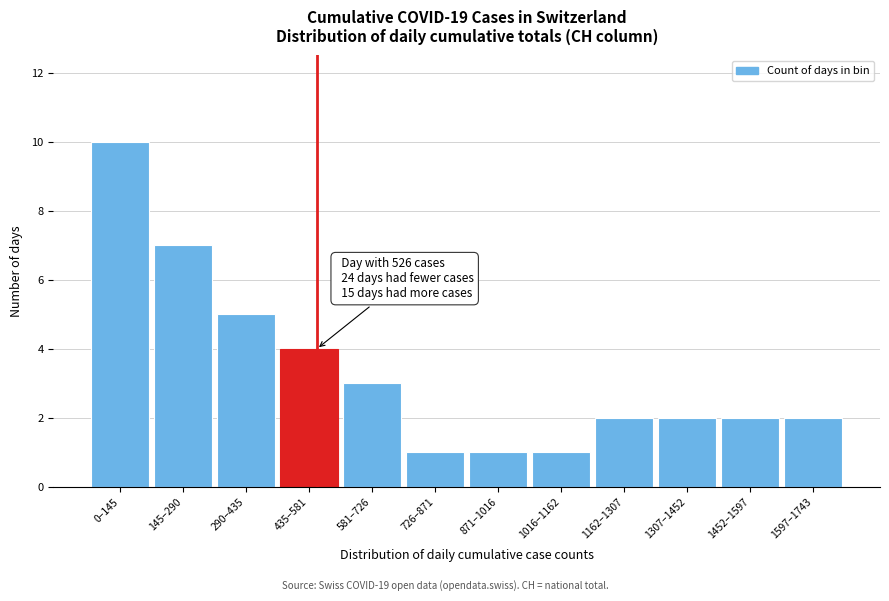

Reading left to right, transcribe all the data shown in this chart.

0–145=10	145–290=7	290–435=5	435–581=4	581–726=3	726–871=1	871–1016=1	1016–1162=1	1162–1307=2	1307–1452=2	1452–1597=2	1597–1743=2